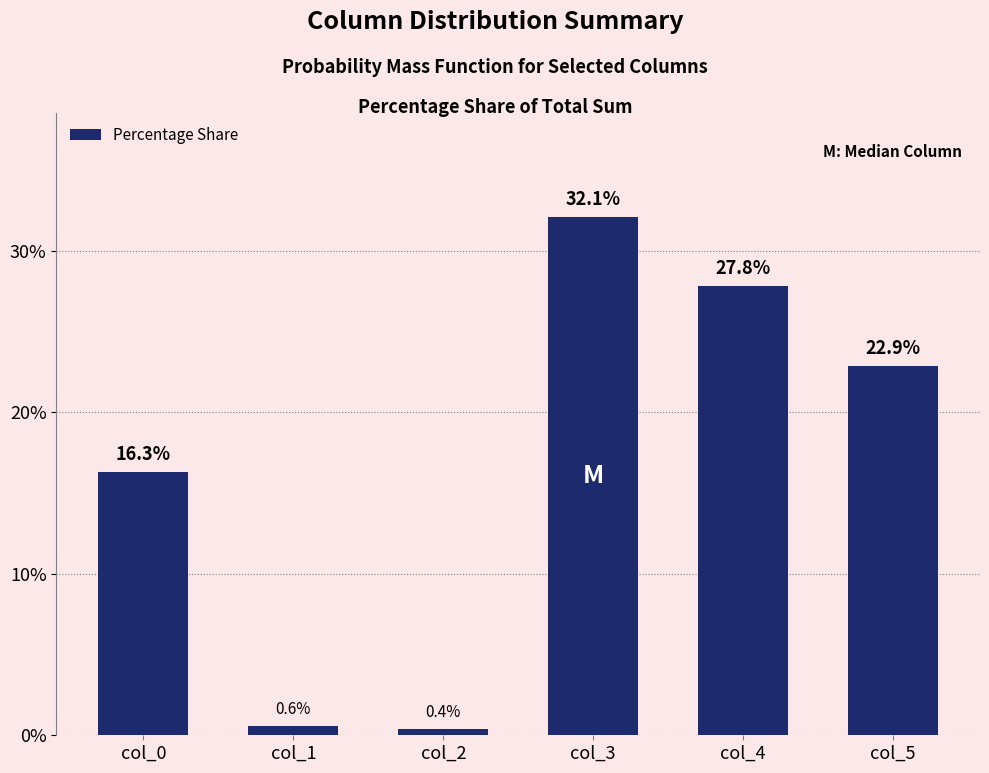

Rank the categories by value from highest to lowest.

col_3, col_4, col_5, col_0, col_1, col_2